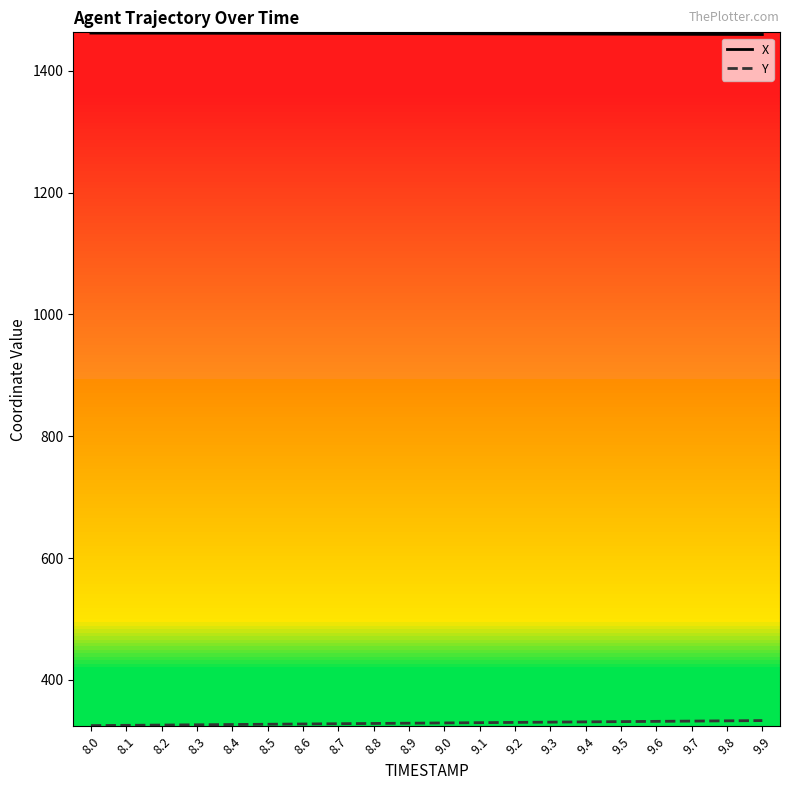

True or false: X has a value of 2385.9 at 8.5.

False